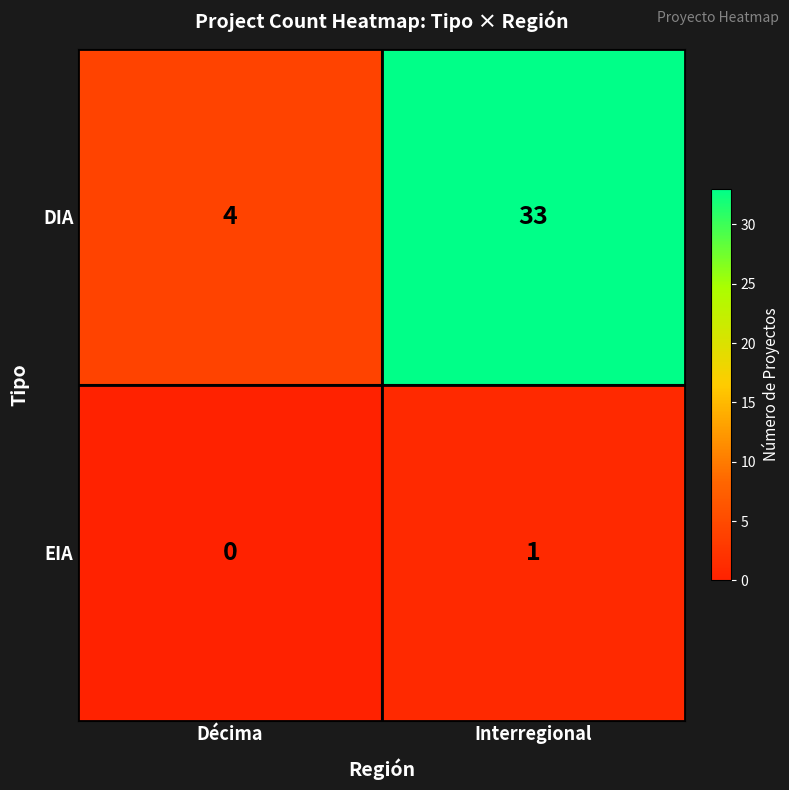

List the series in order of their overall mean, highest first.

DIA, EIA